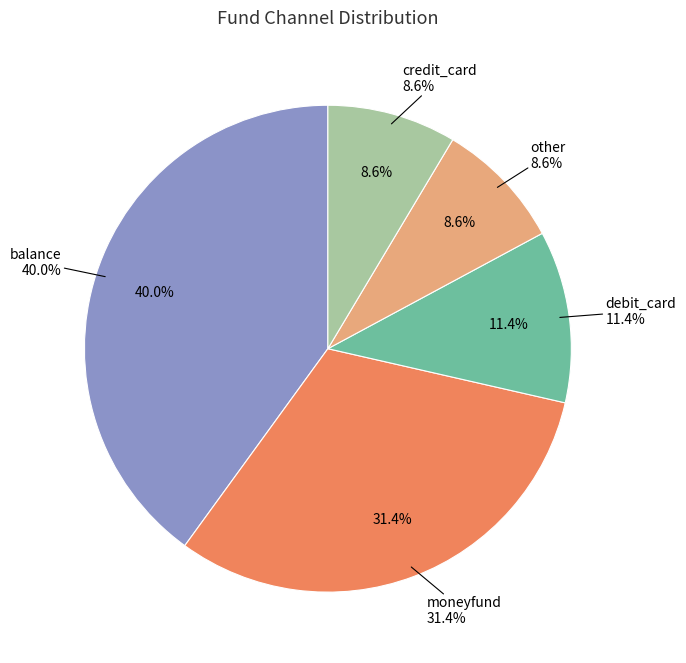

Which category has the biggest portion of the pie?

balance